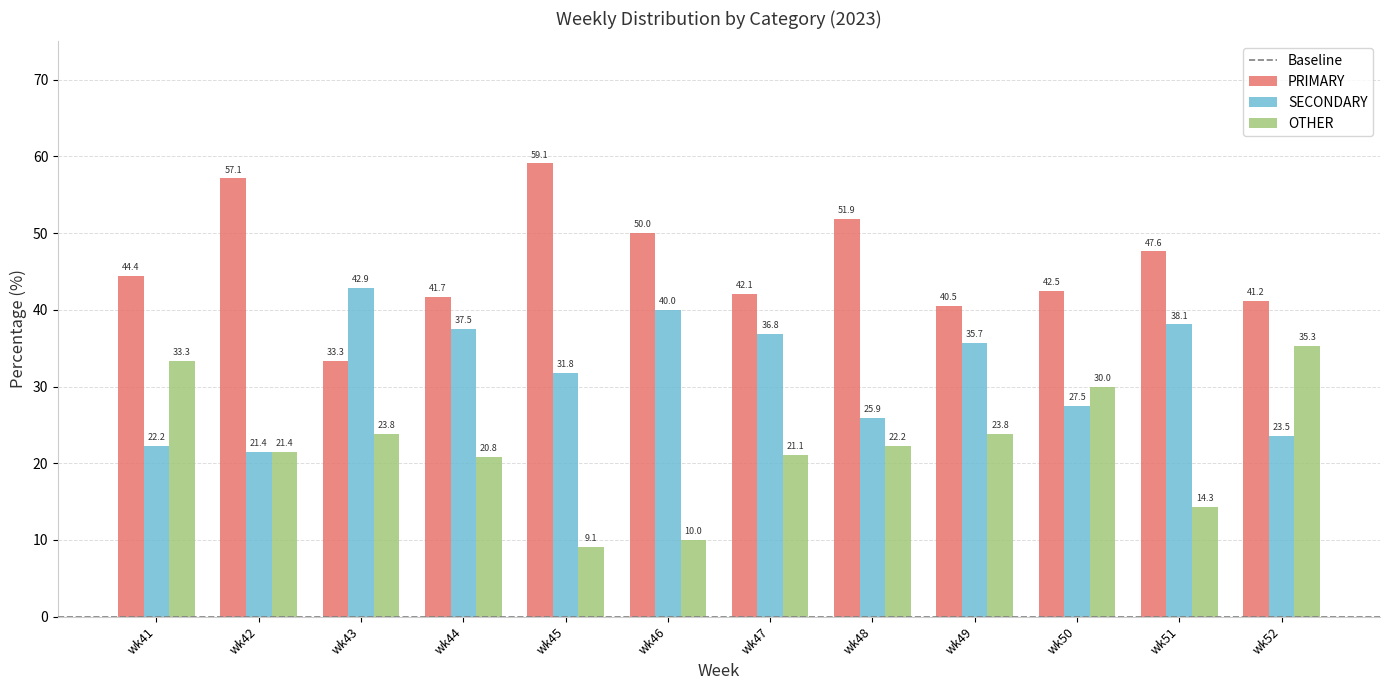

What is the difference between the second highest and minimum values in the OTHER series?

24.2